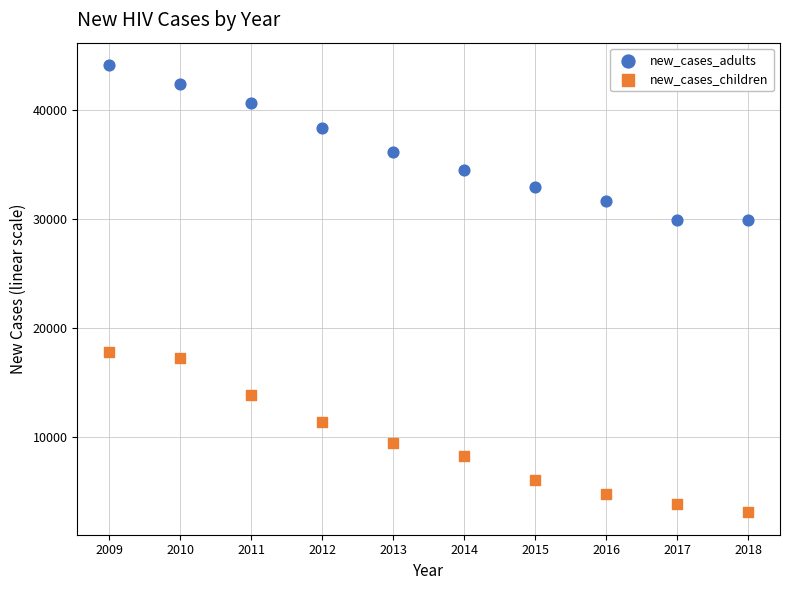

Which series contains the lowest Y value?

new_cases_children